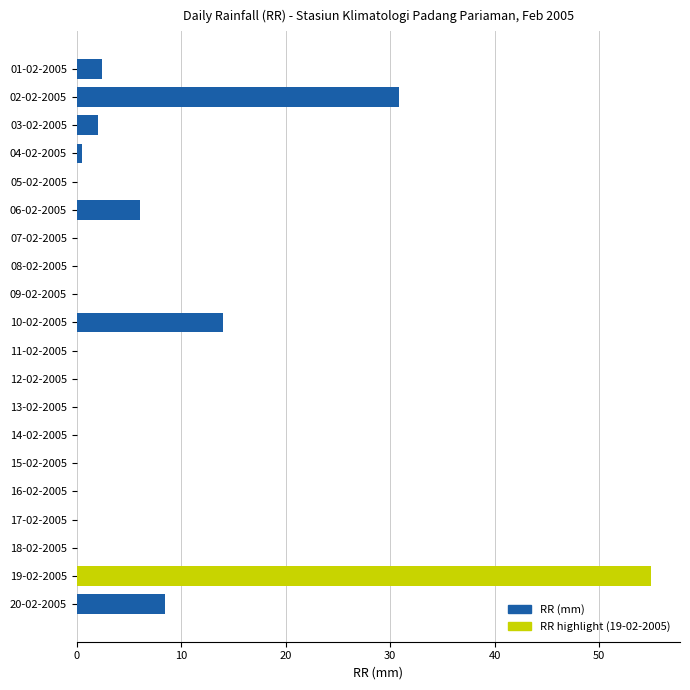

True or false: the data shows -32.6 at 08-02-2005.

False